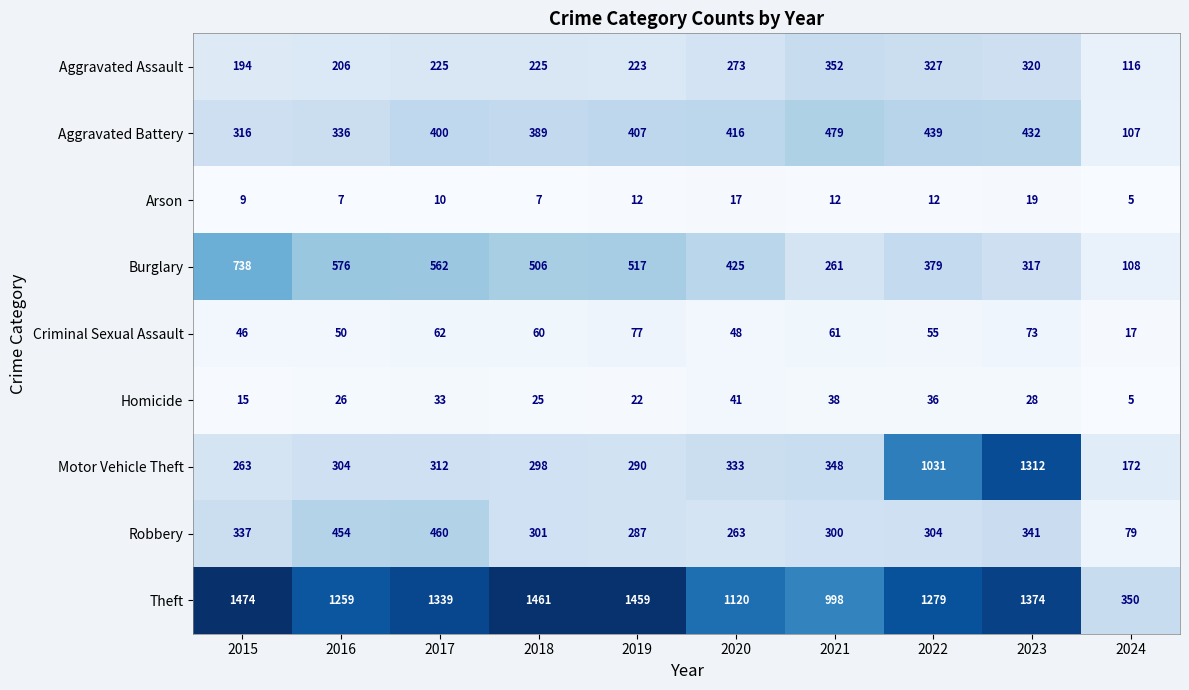

What is the sum of all Robbery values?

3126